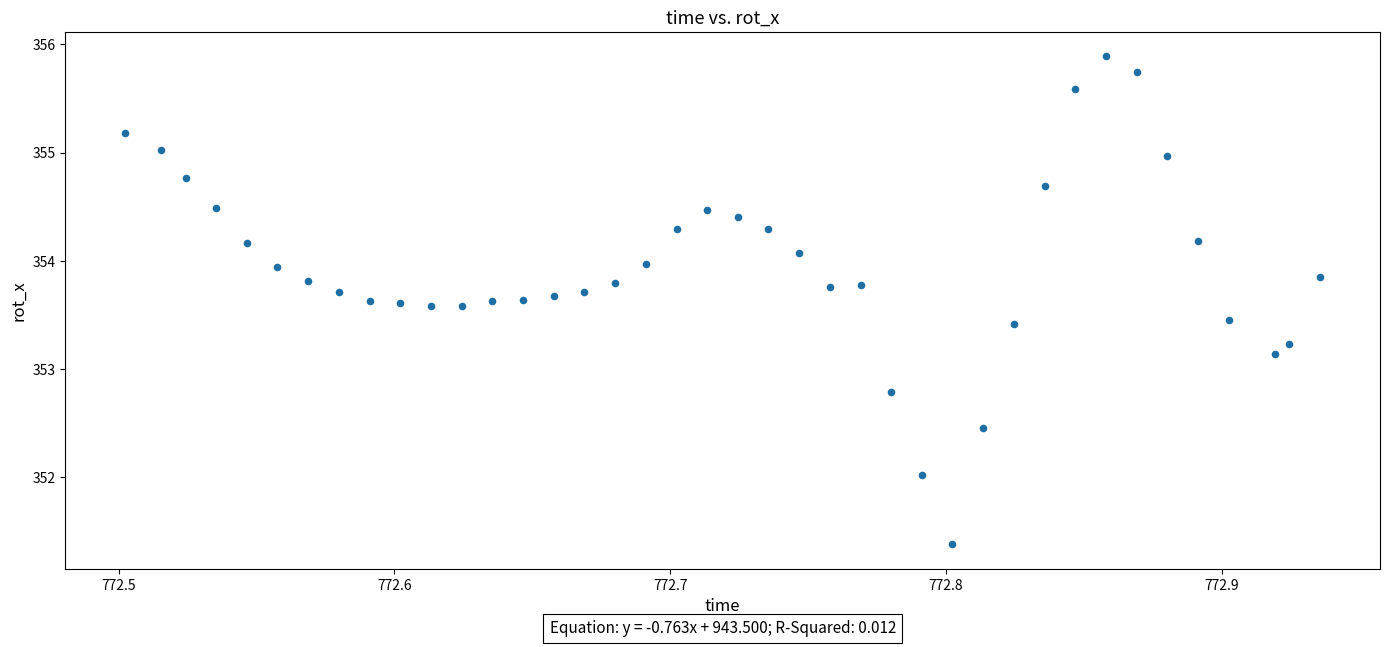

What is the range of Y values (max minus min)?

4.5